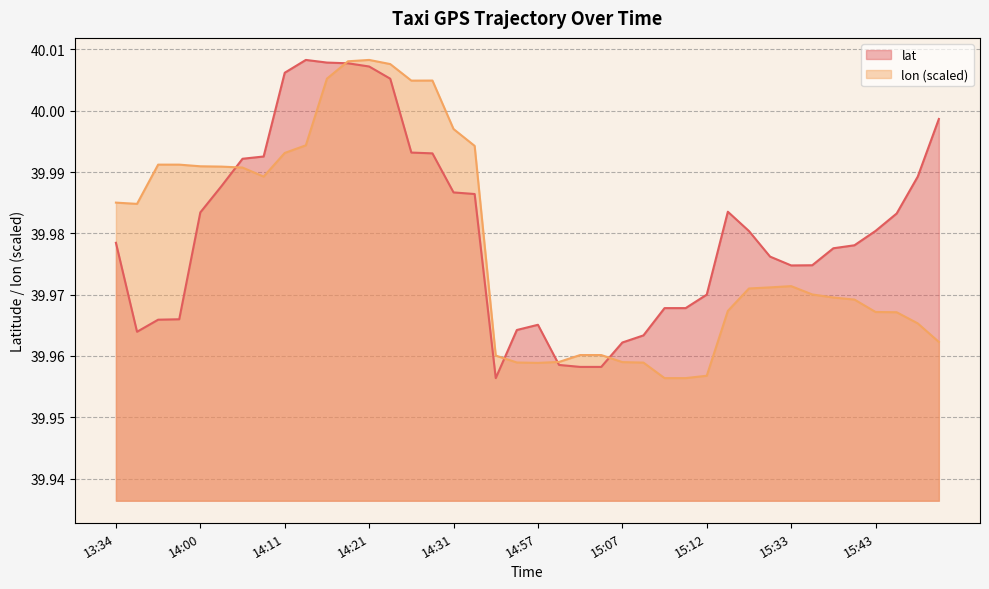

Which series changed the most between 14:11 and 14:17?

lon